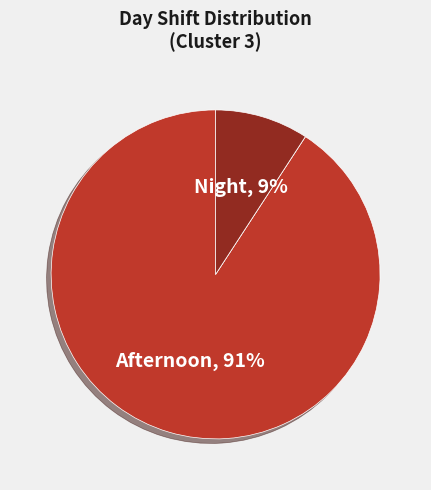

Does any single category account for the majority?

Yes